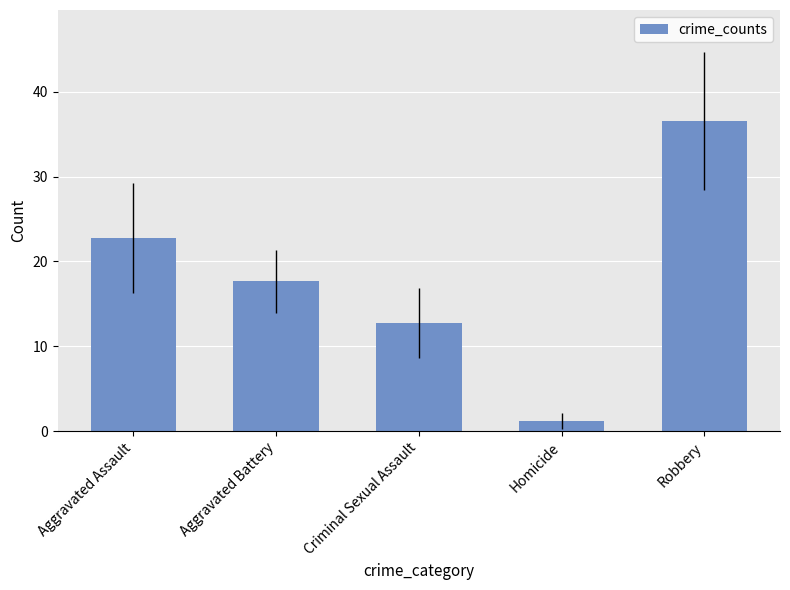

Which label corresponds to the largest value in the chart?

Robbery